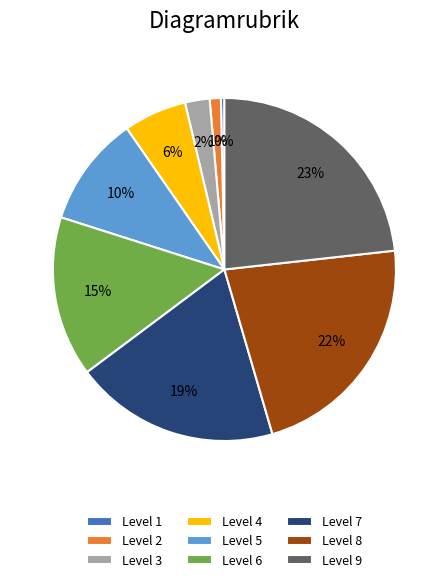

Count the number of slices in the pie.

9